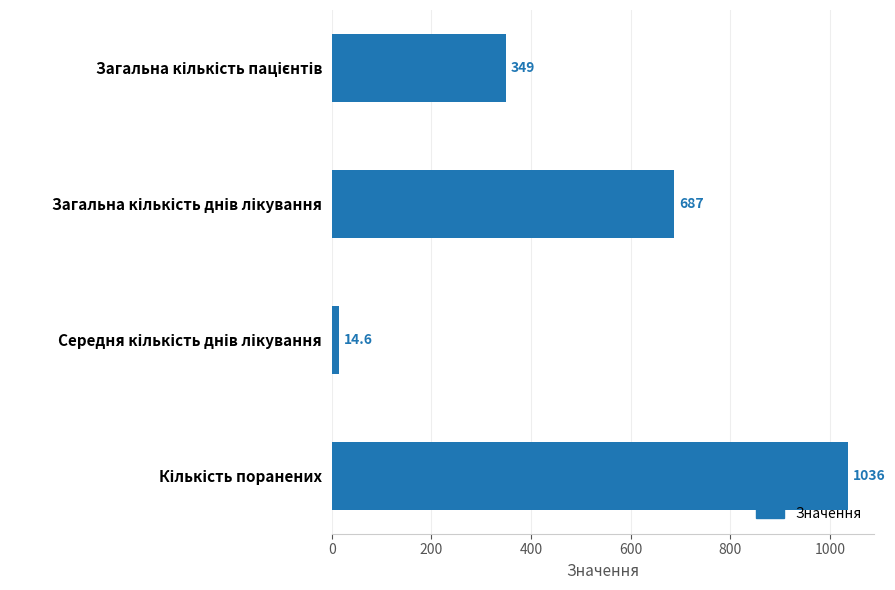

What is the difference between the maximum and second lowest values?

687.0